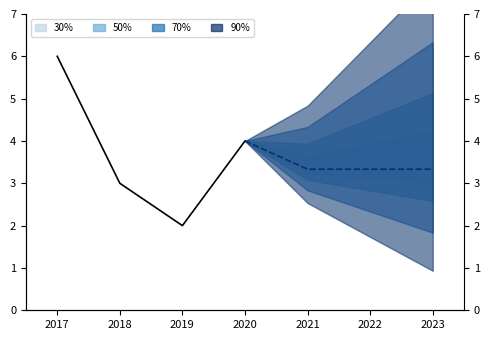

Is it true that the value at 2020 is 6.0?

False